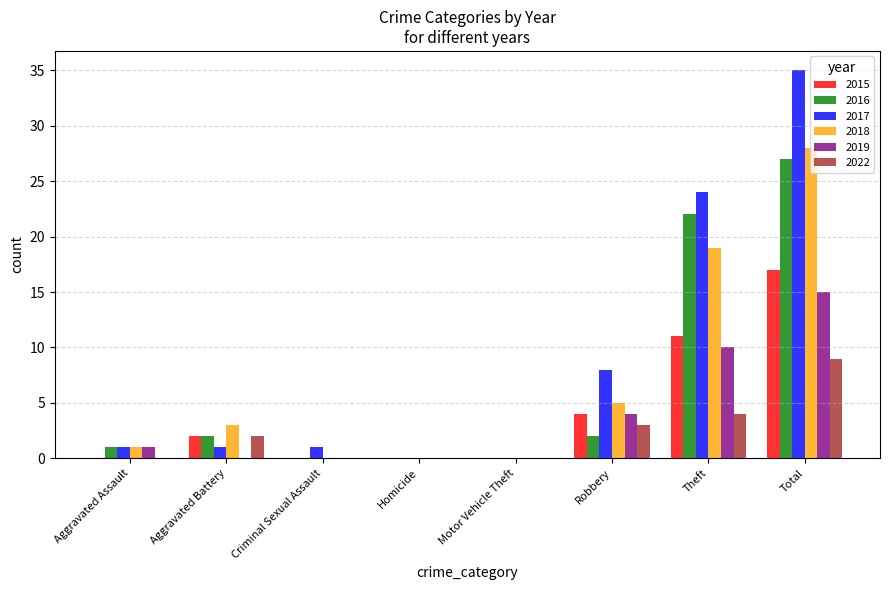

Is the value of 2019 at Total greater than the value of 2016 at Aggravated Battery?

Yes